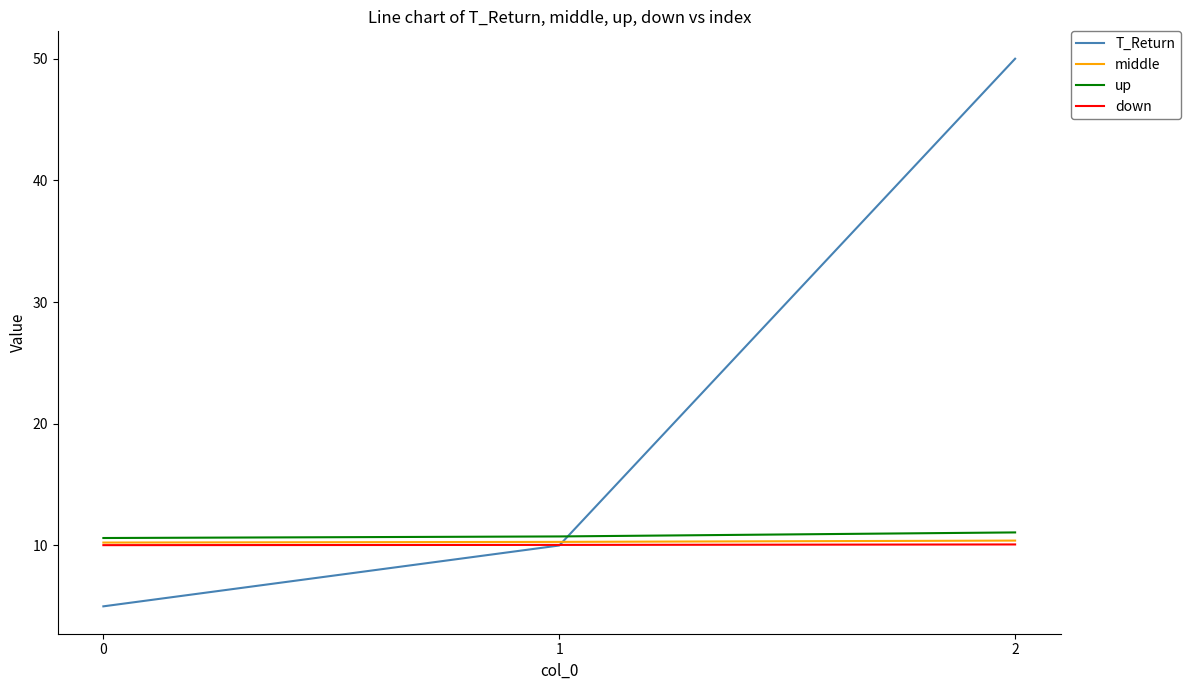

How many lines are shown in the chart?

4